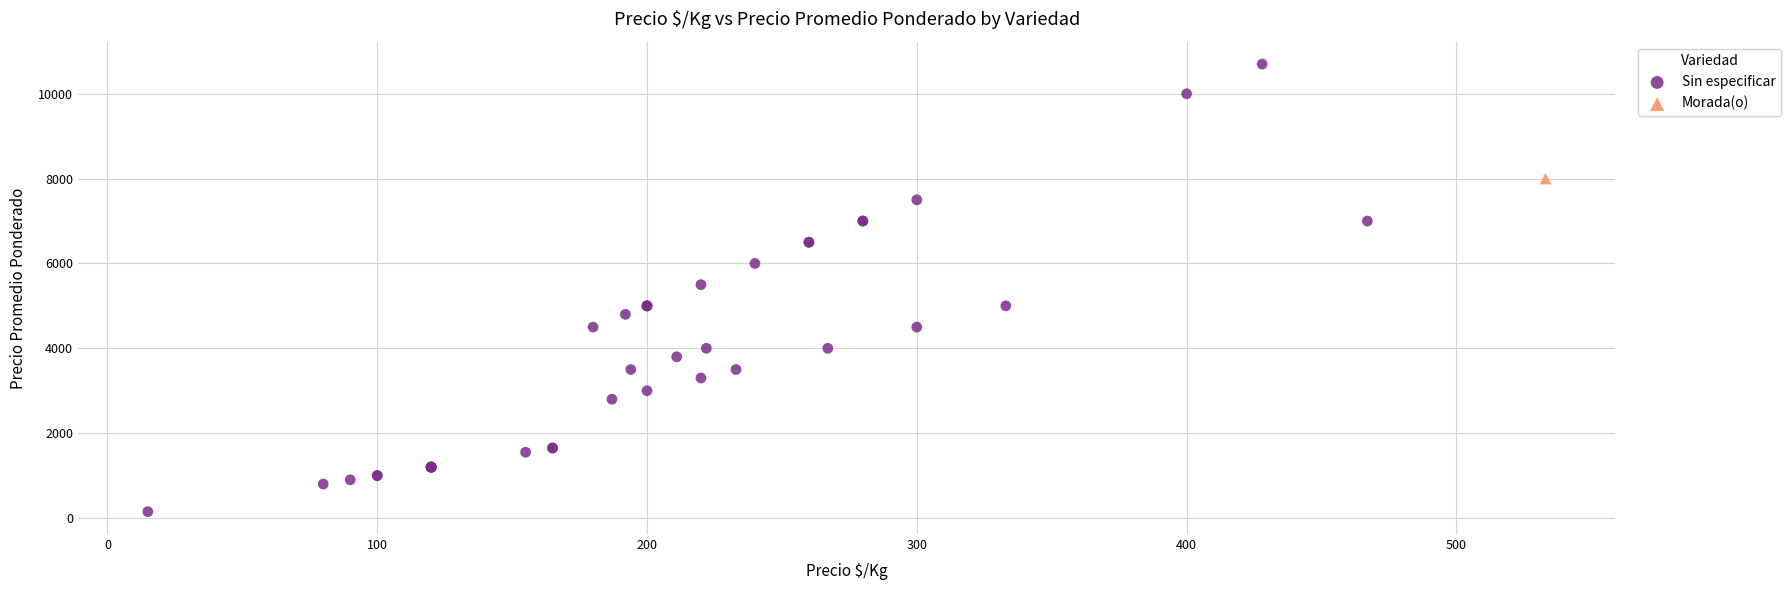

What are all the series names shown in the legend?

Sin especificar, Morada(o)